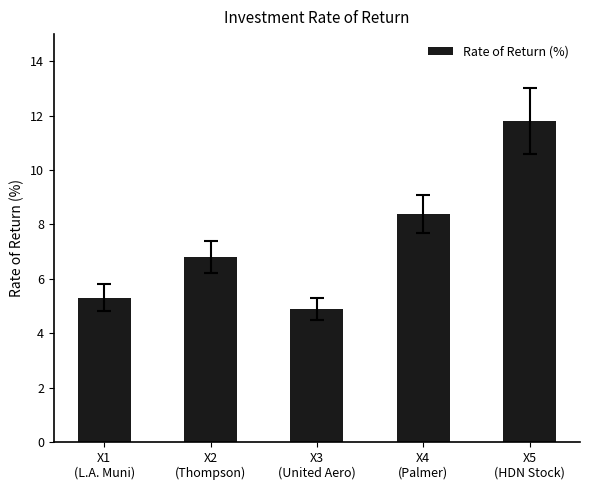

Reading left to right, list all the values displayed in this chart.

5.3	6.8	4.9	8.4	11.8